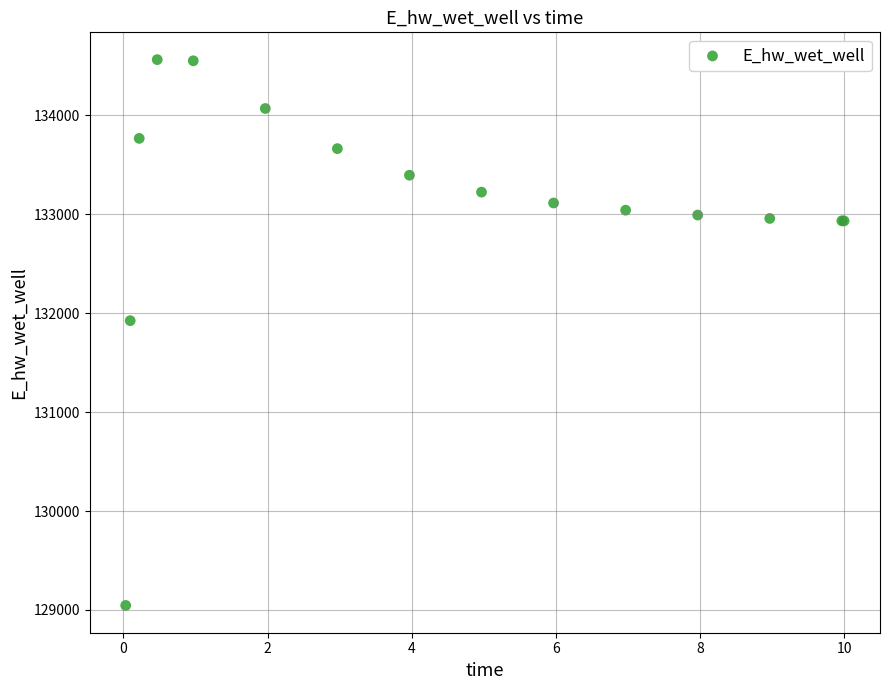

What Y value in the scatter plot is closest to 131804?

131924.2